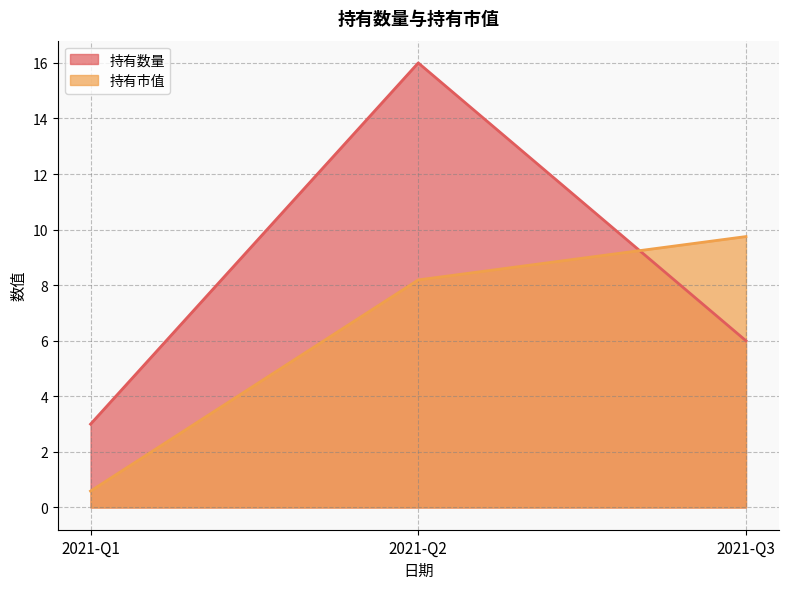

Reading left to right, list all the values displayed in this chart.

持有数量: 3.0	16.0	6.0
持有市值: 0.6	8.2	9.8